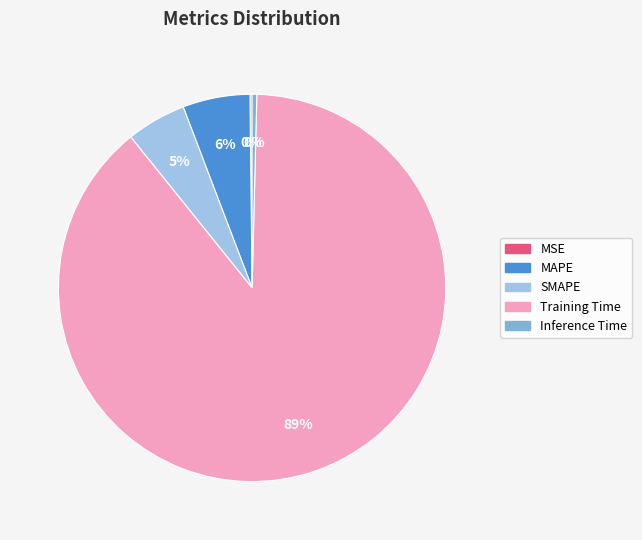

What is the majority slice?

Training Time